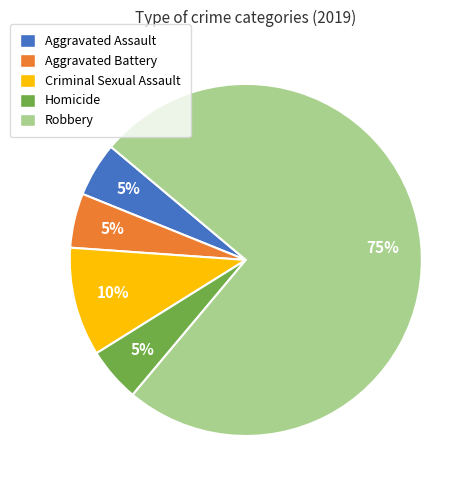

Count the number of slices in the pie.

5